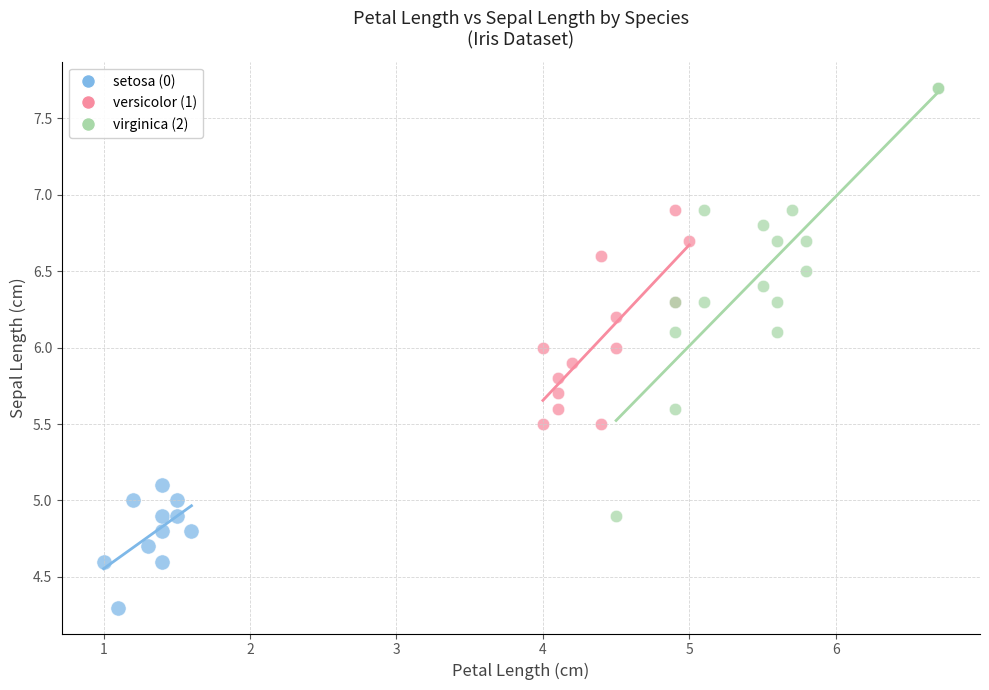

Which series reaches the minimum Y coordinate?

setosa (0)